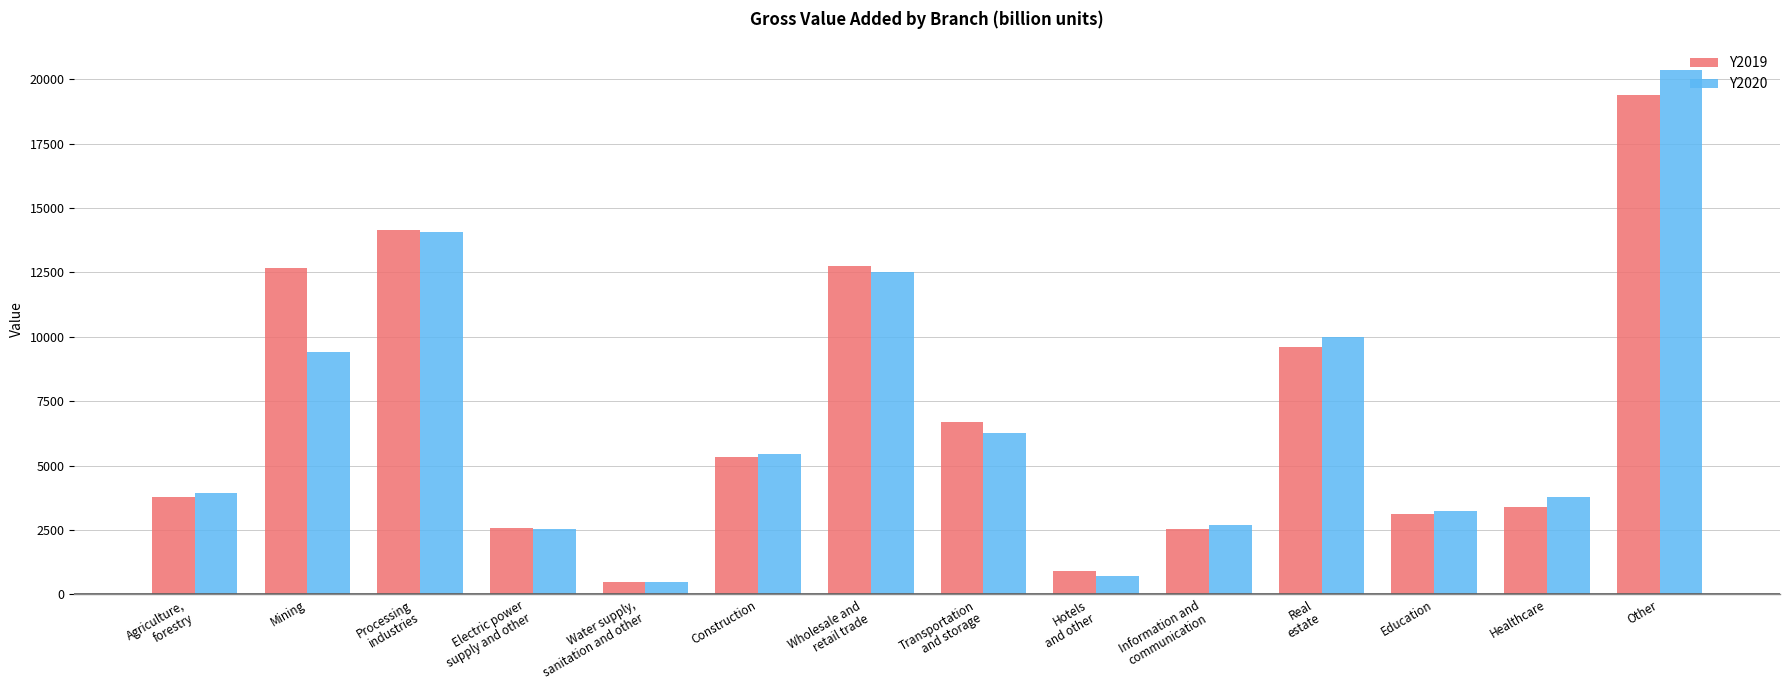

How many bars are there in total?

28